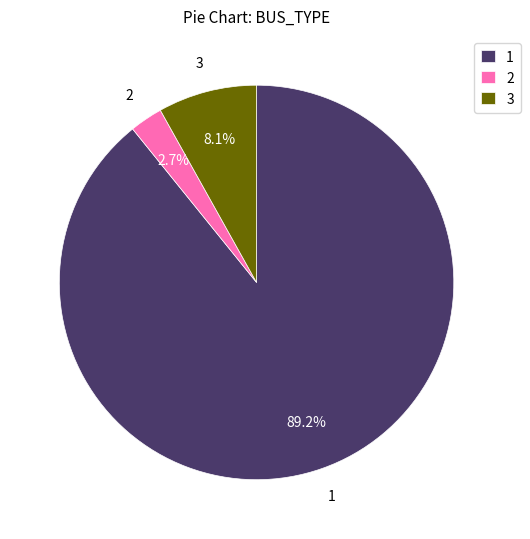

Combined, do 1 and 2 account for over 50%?

Yes